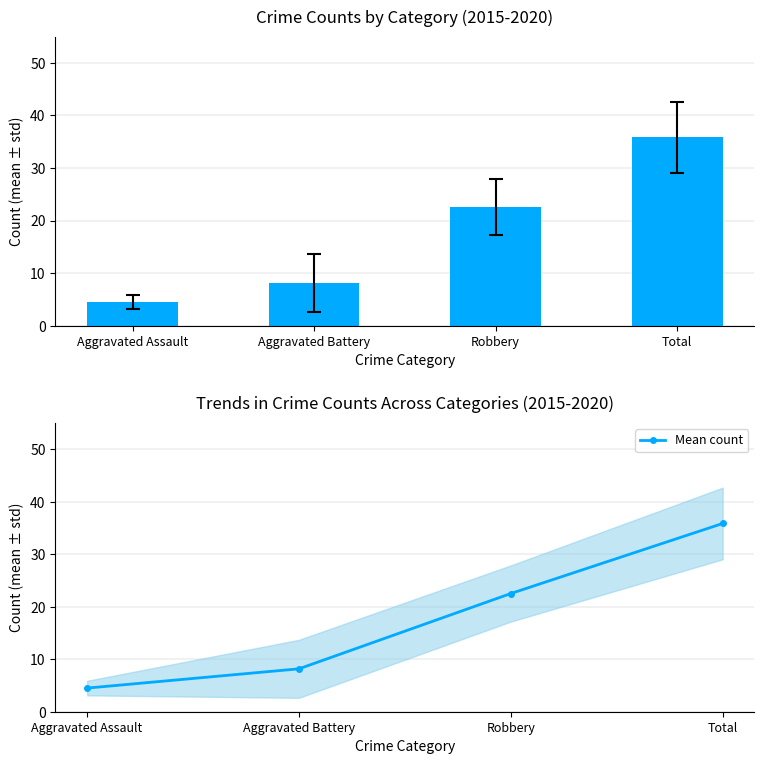

What is the difference between the values at Total and Robbery?

13.3